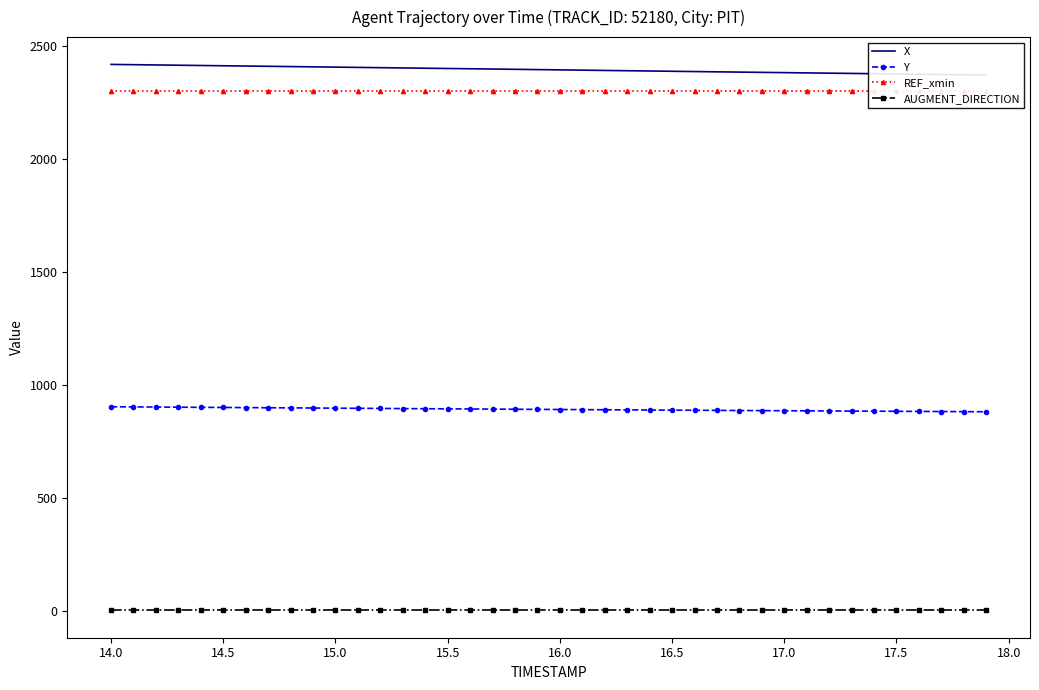

How many lines are shown in the chart?

4